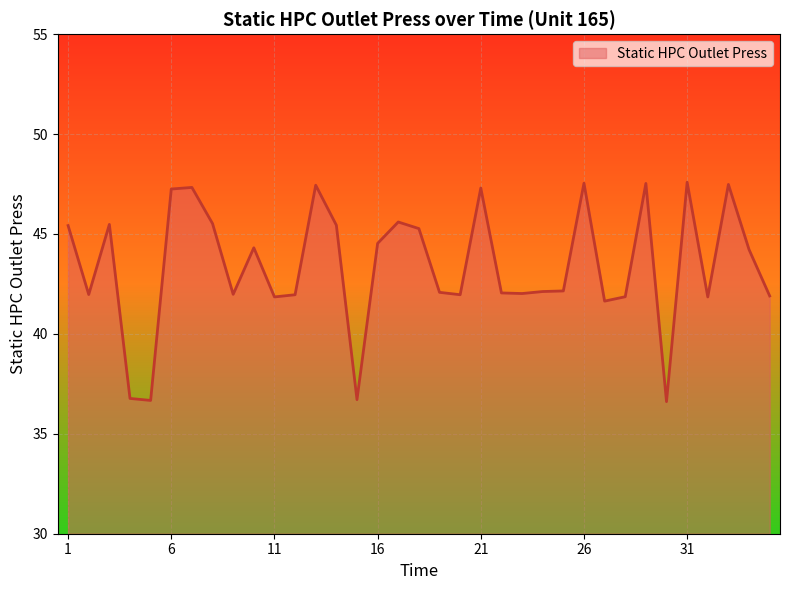

How many distinct data groups are displayed?

1